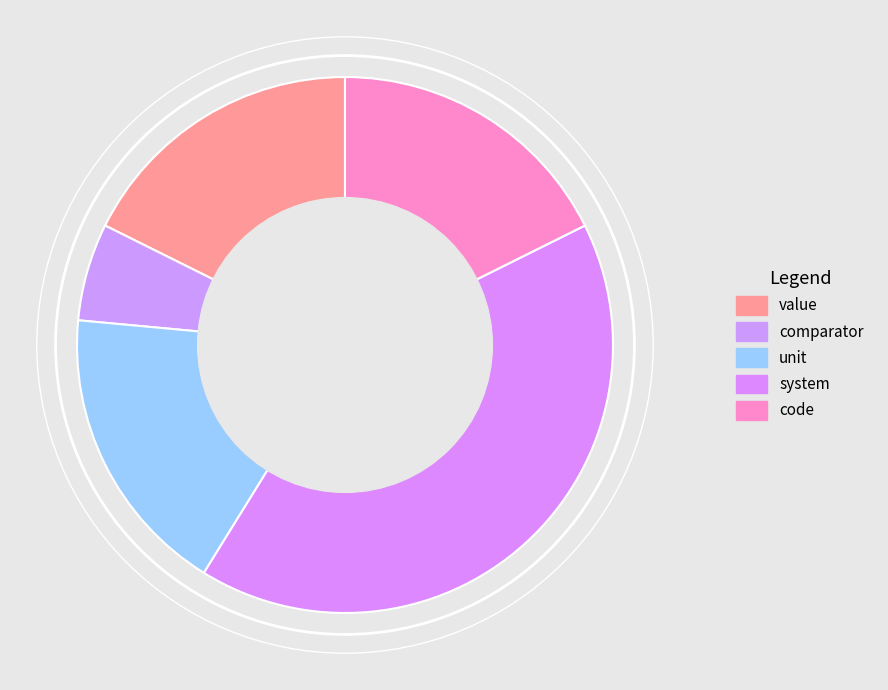

Between comparator and system, which is larger?

system